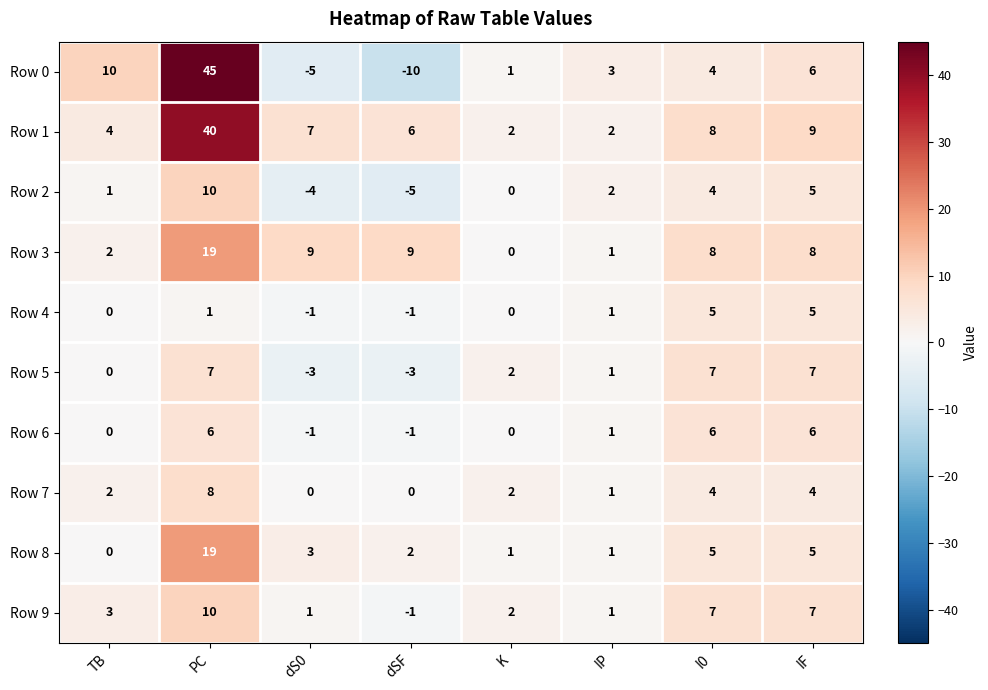

List the labels in order of Row 2 value, largest first.

PC, IF, I0, IP, TB, K, dS0, dSF